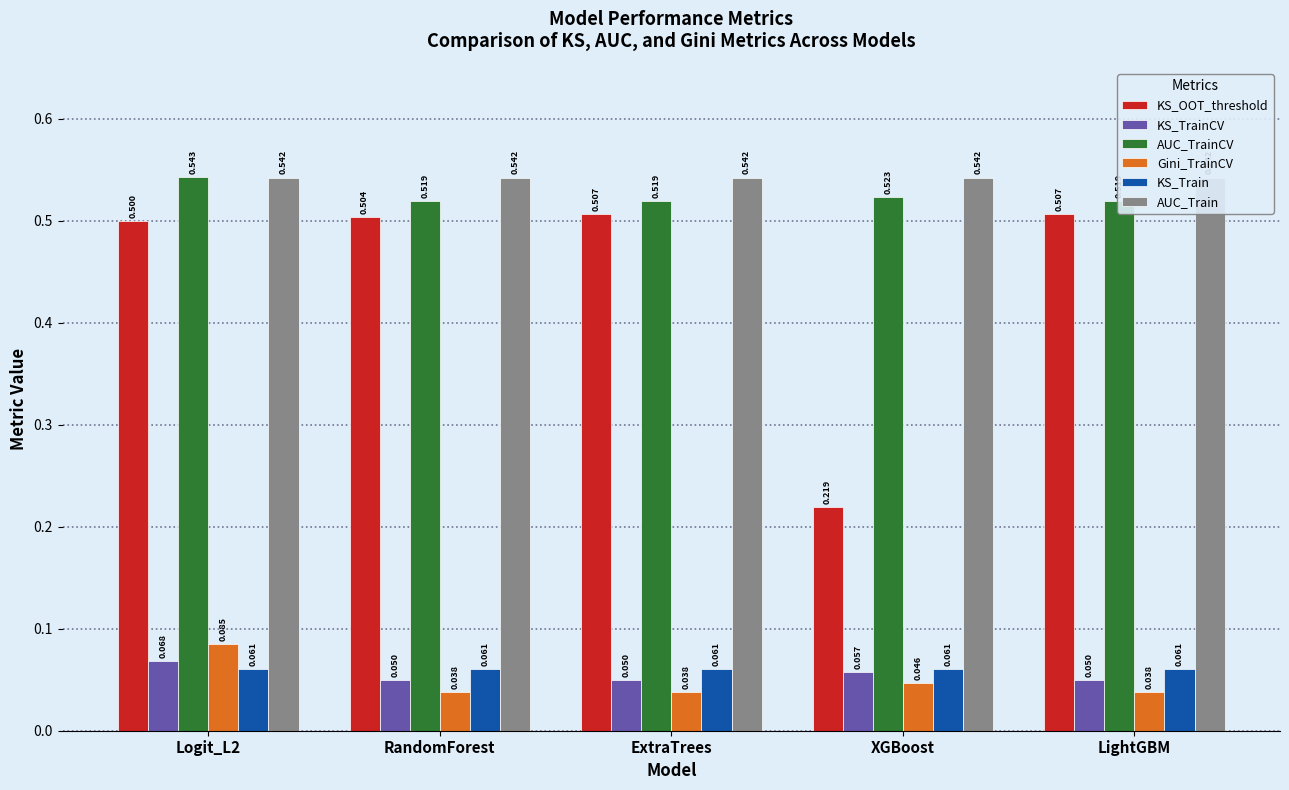

What is the greatest value displayed?

0.5